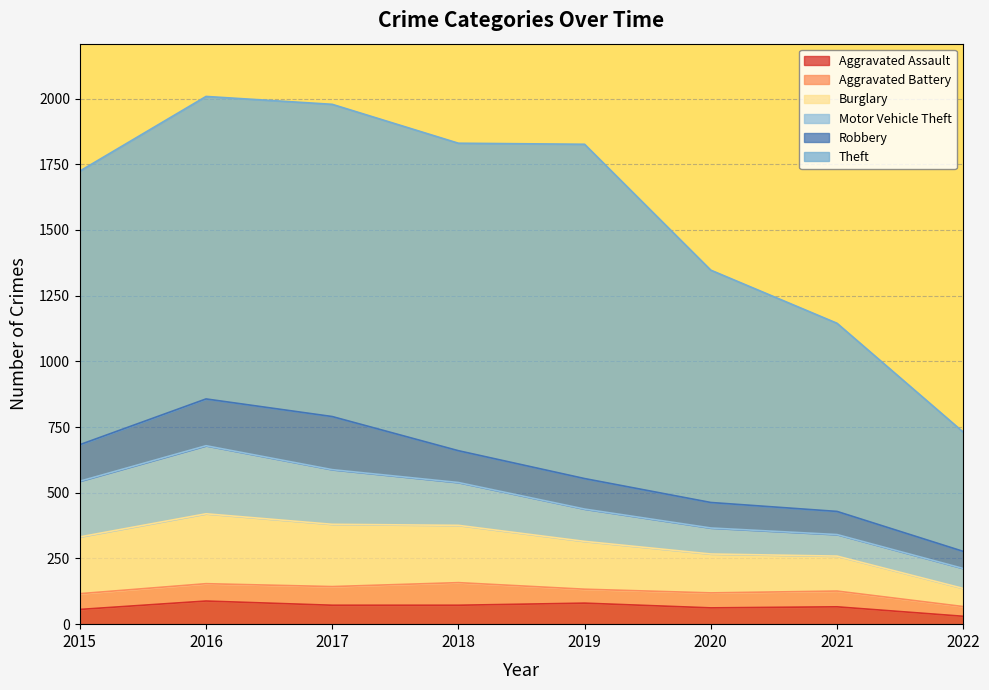

What are all the series names shown in the legend?

Aggravated Assault, Aggravated Battery, Burglary, Motor Vehicle Theft, Robbery, Theft